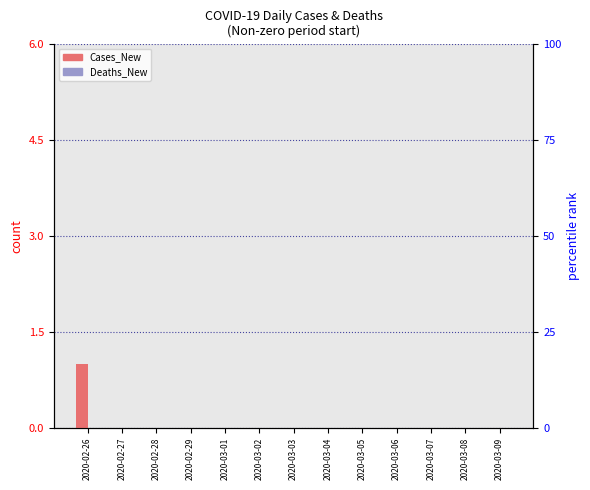

What is the maximum value shown in the chart?

1